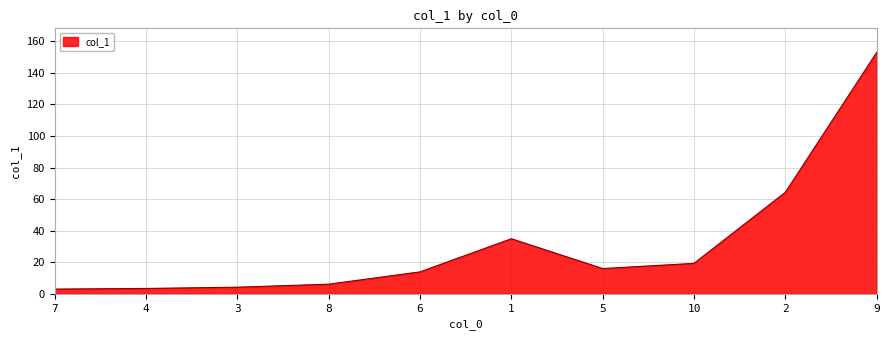

Which label corresponds to the largest value in the chart?

9